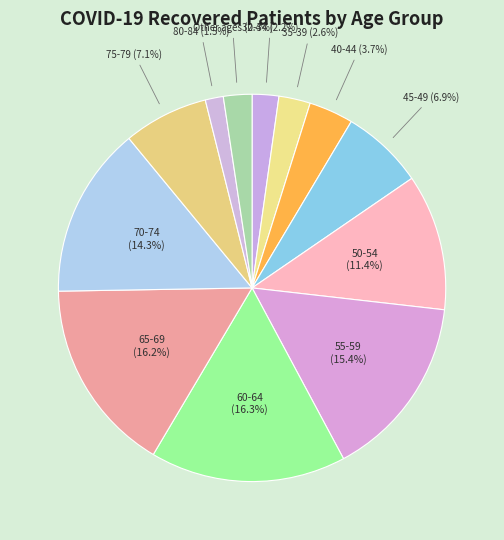

To the nearest percent, what is the difference between the largest and smallest slice percentages?

15%